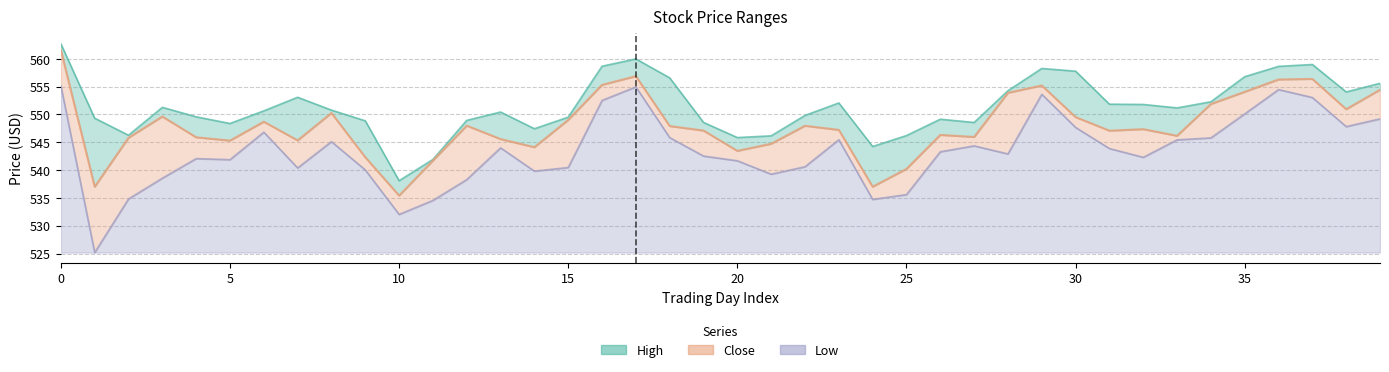

What is the difference between the second highest and minimum values in the Low series?

29.8